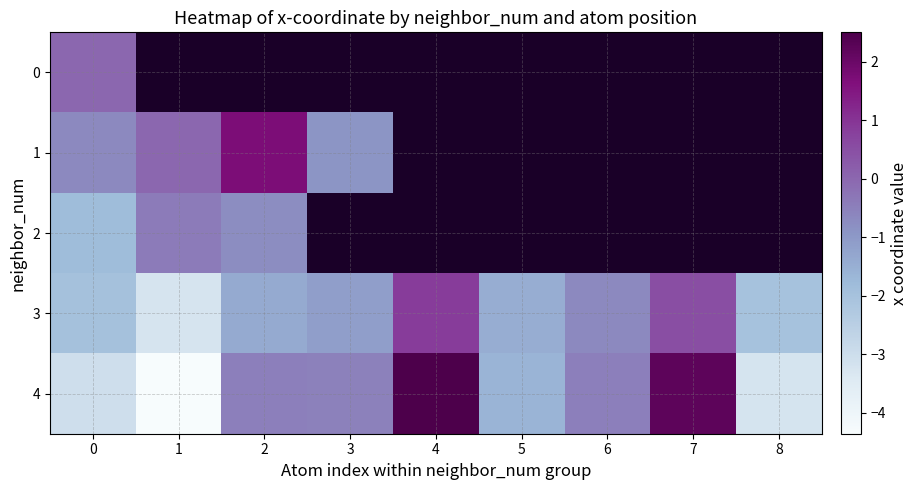

Rank the series at 0 from highest to lowest value.

0, 1, 2, 3, 4